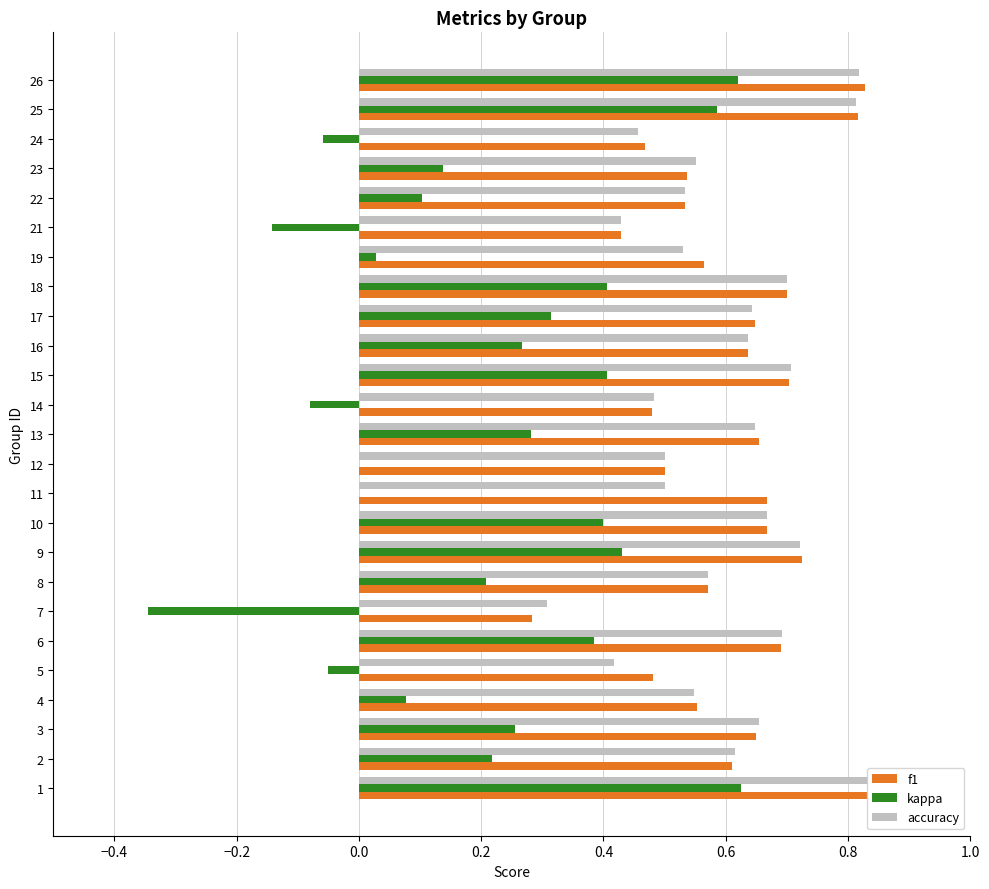

Which series changed the most between 8 and 15?

kappa